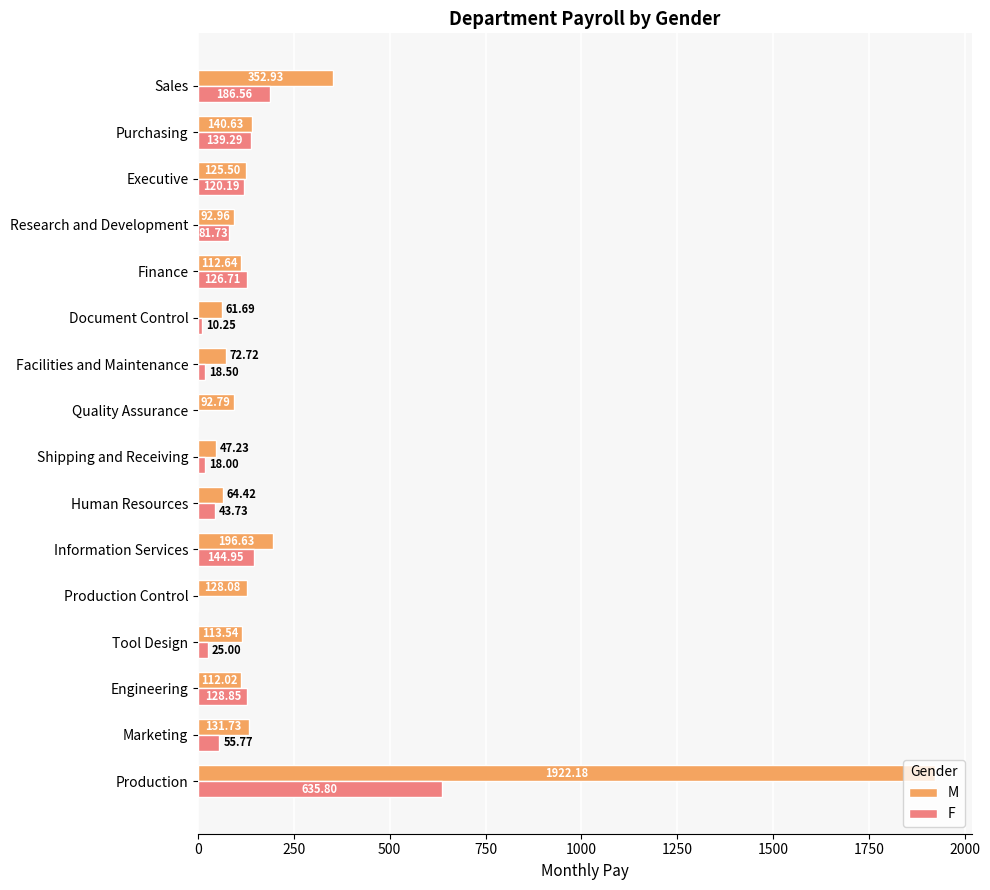

Which series changed the most between Engineering and Research and Development?

F